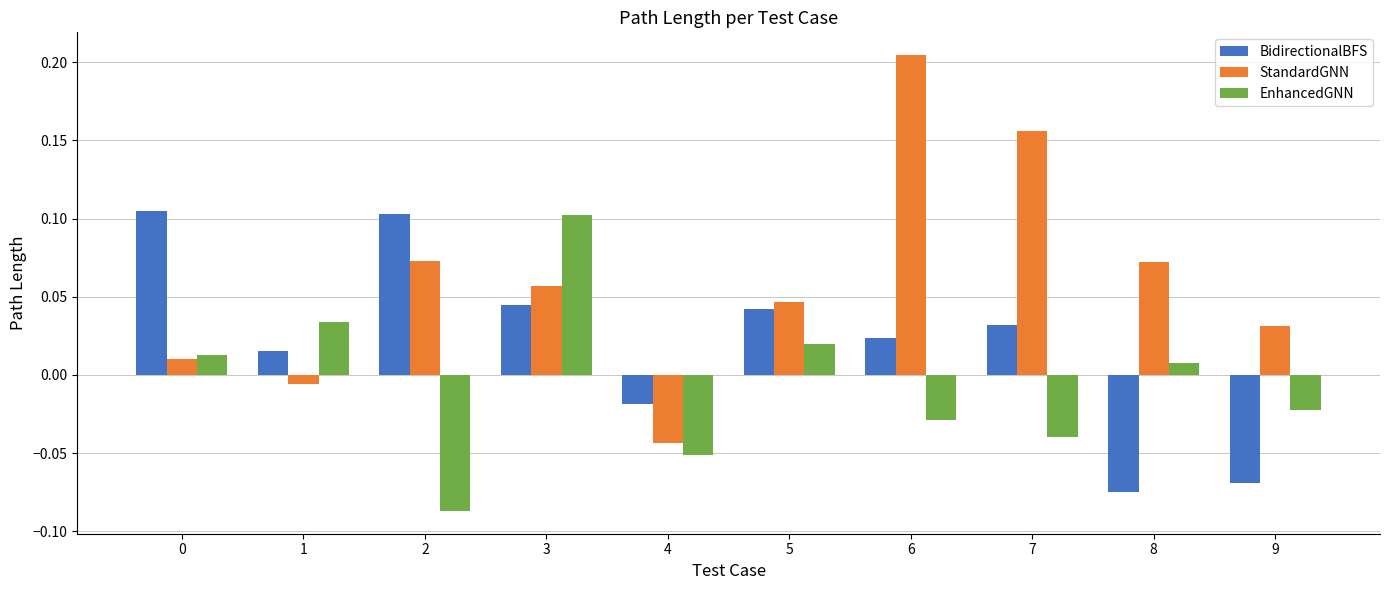

Which category has the highest value across all series?

6